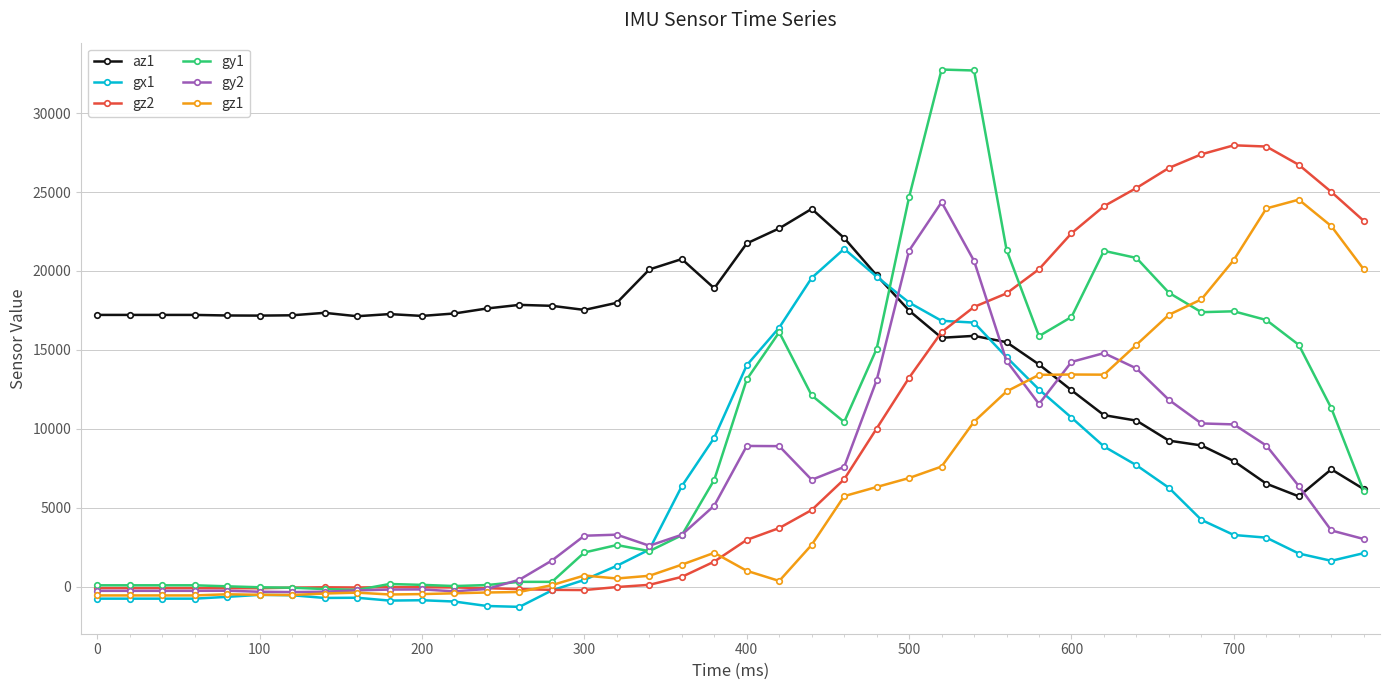

Which series has the widest spread of values?

gy1